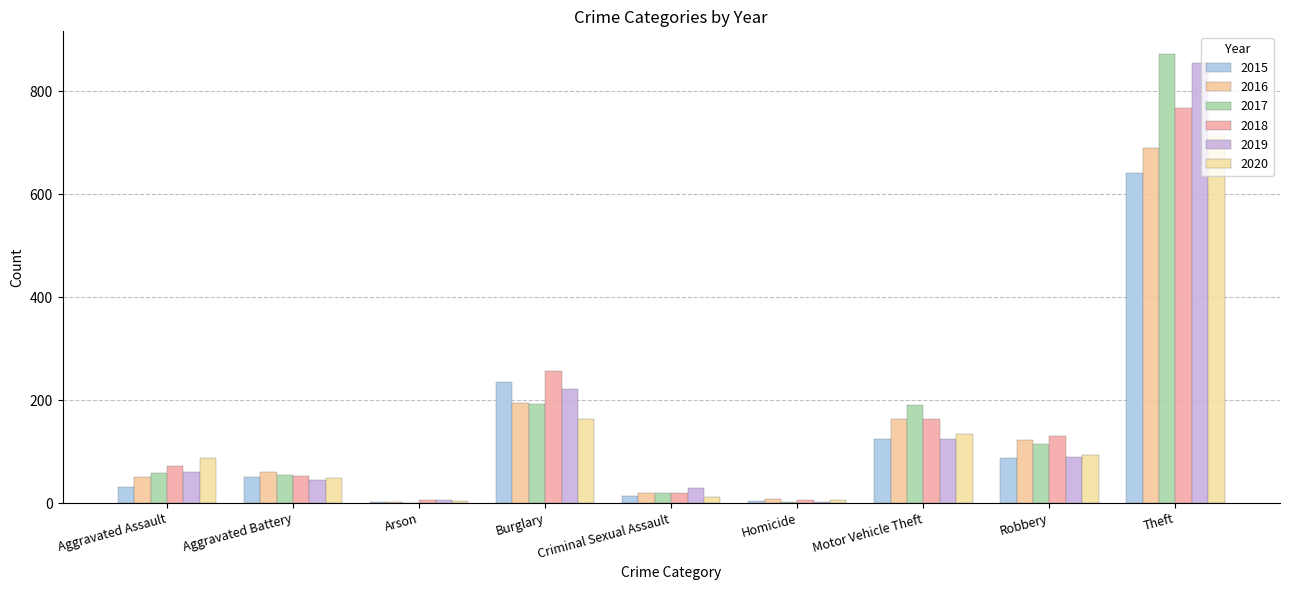

How many distinct data groups are displayed?

6